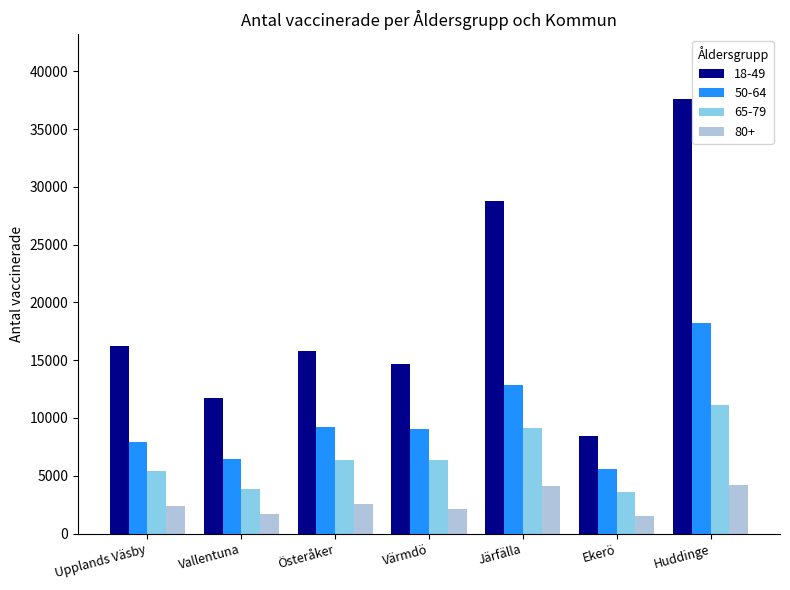

Which series has the largest range (max minus min)?

18-49